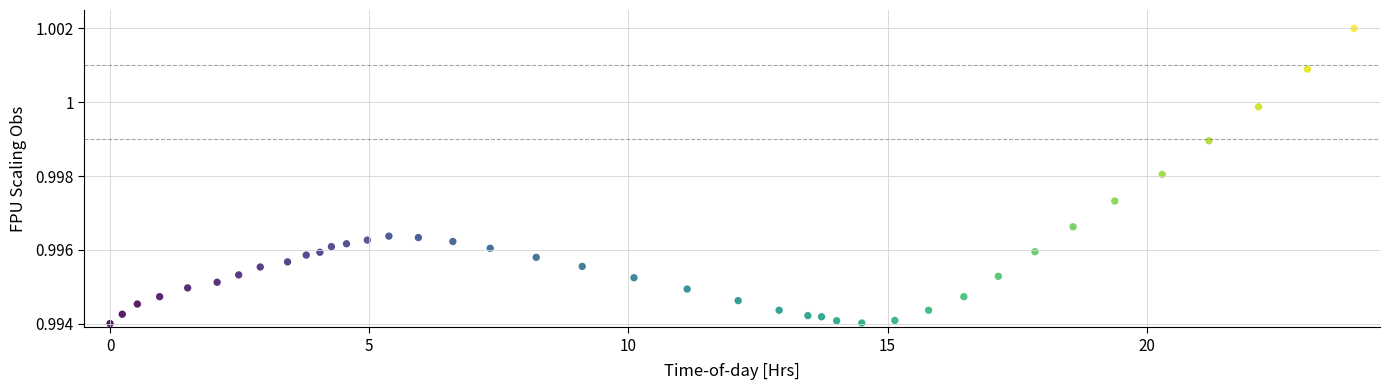

What is the range of X values (max minus min)?

24.0